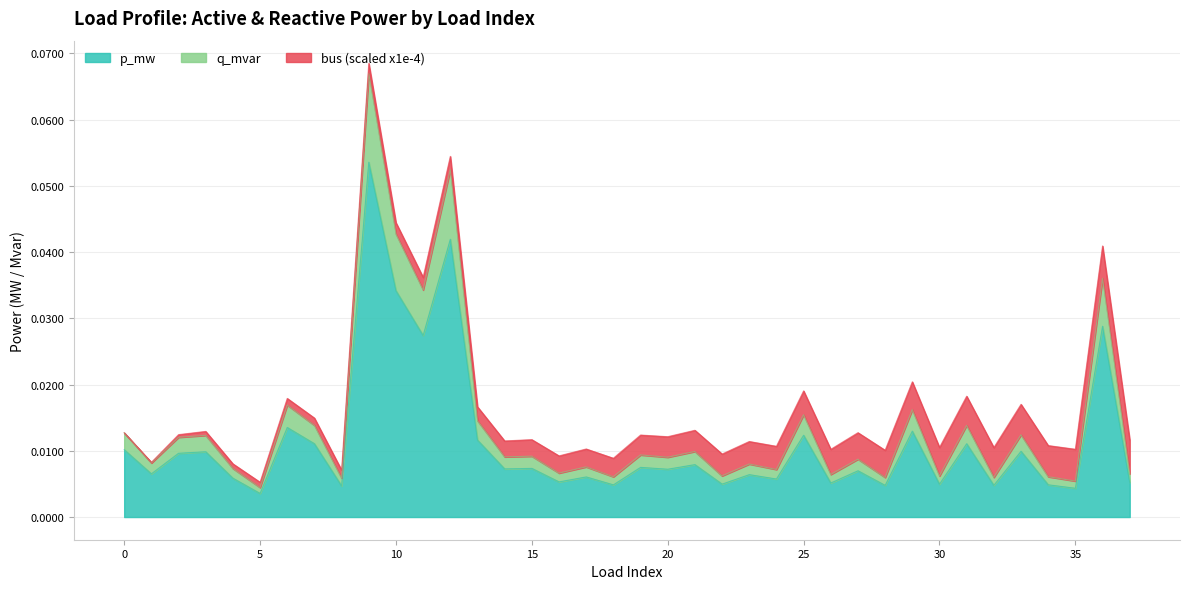

Which has a higher value, 33 or 4?

33